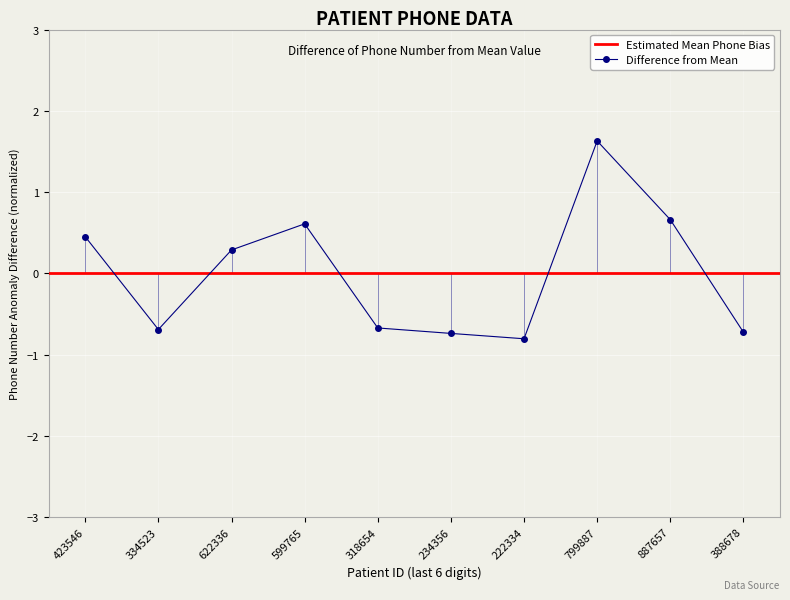

Where is Difference from Mean nearest to the value 0?

622336